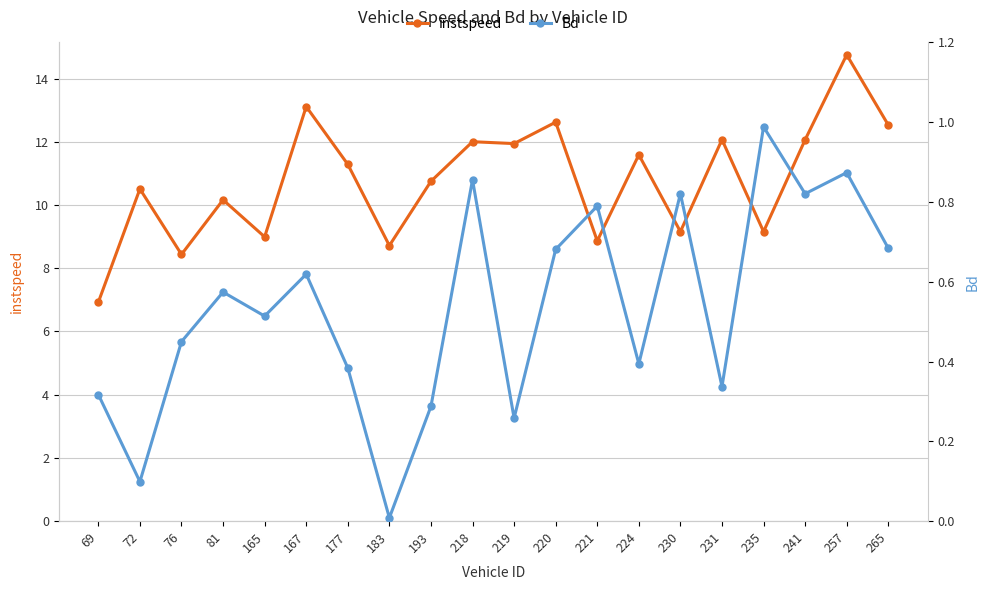

How many series are shown in this chart?

2